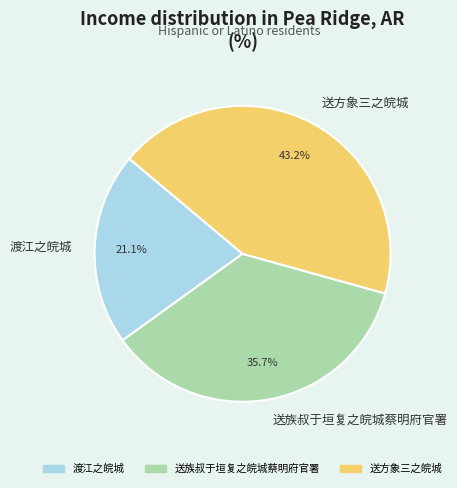

Is there a majority slice in this chart?

No